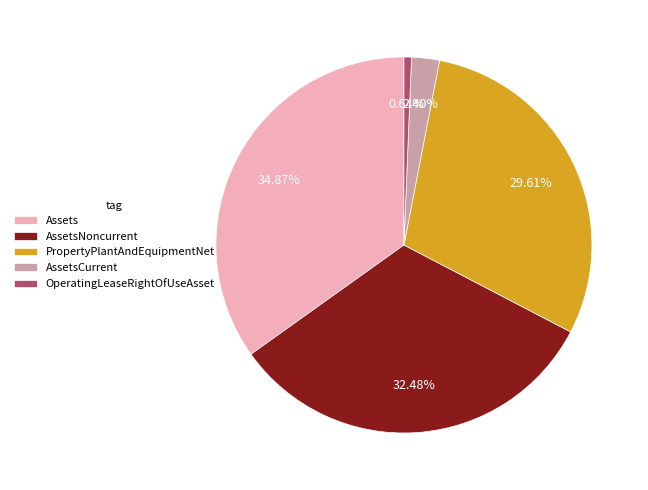

What is the ratio of the value at Assets to the value at AssetsNoncurrent?

1.1